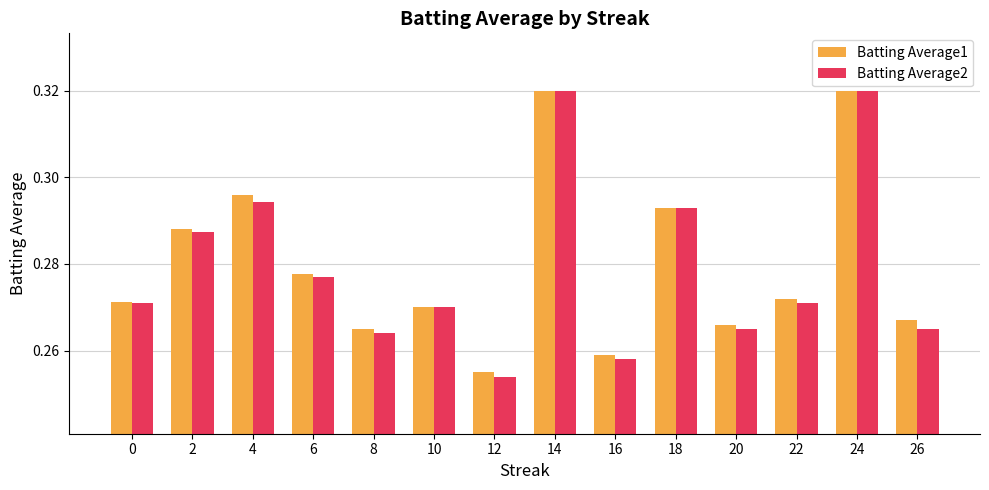

How many categories are shown in the chart?

14